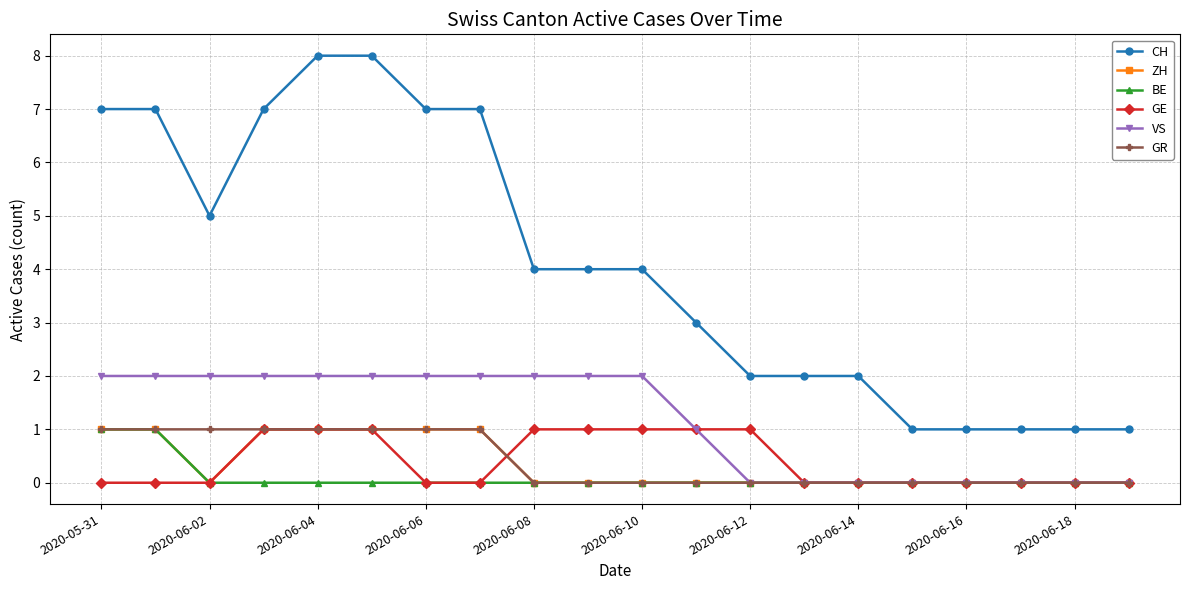

Which series has the largest range (max minus min)?

CH